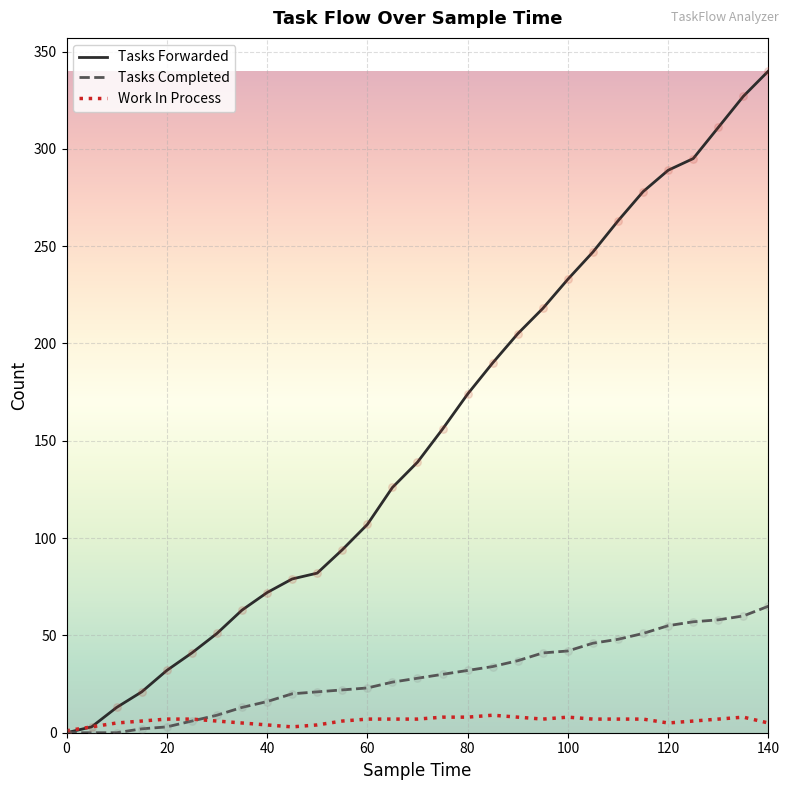

What are all the series names shown in the legend?

Tasks Forwarded, Tasks Completed, Work In Process